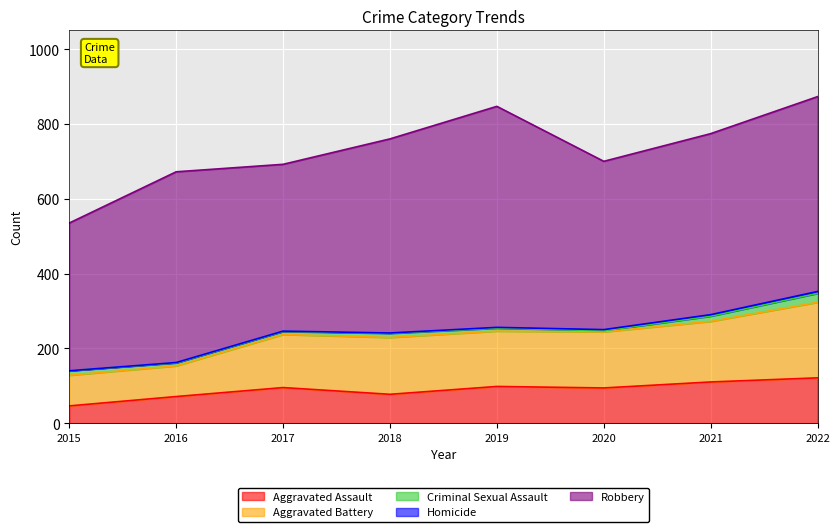

Read the Robbery value at 2016, to the nearest 50.

500